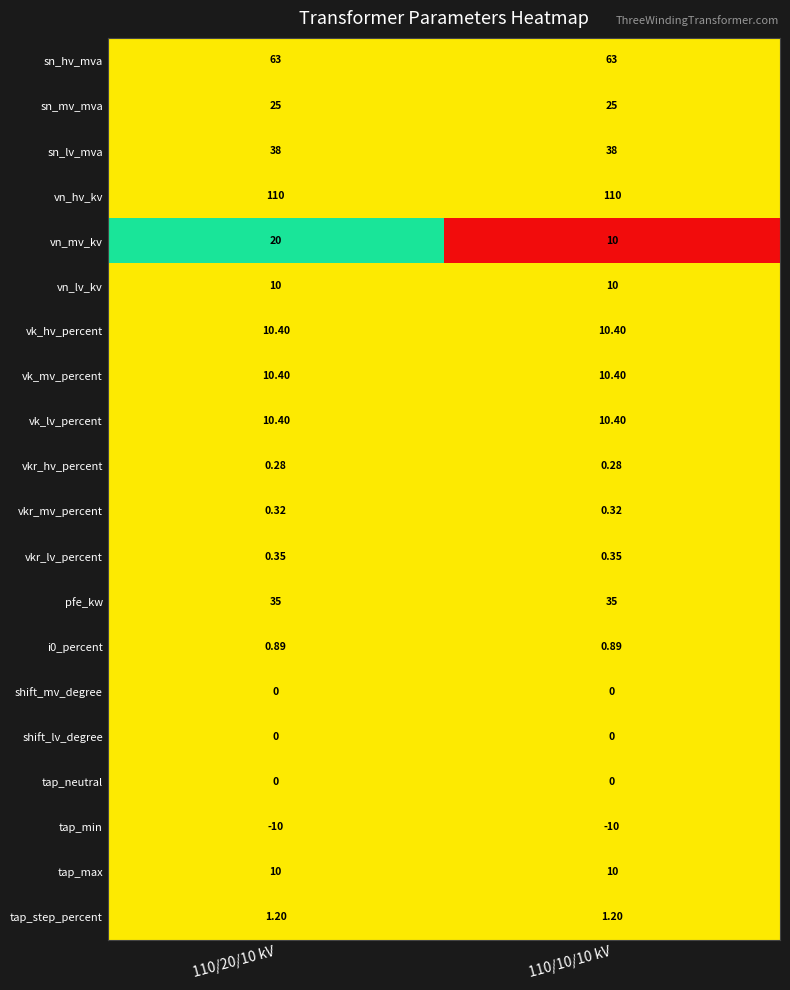

Which series has the largest total across all categories?

vn_hv_kv